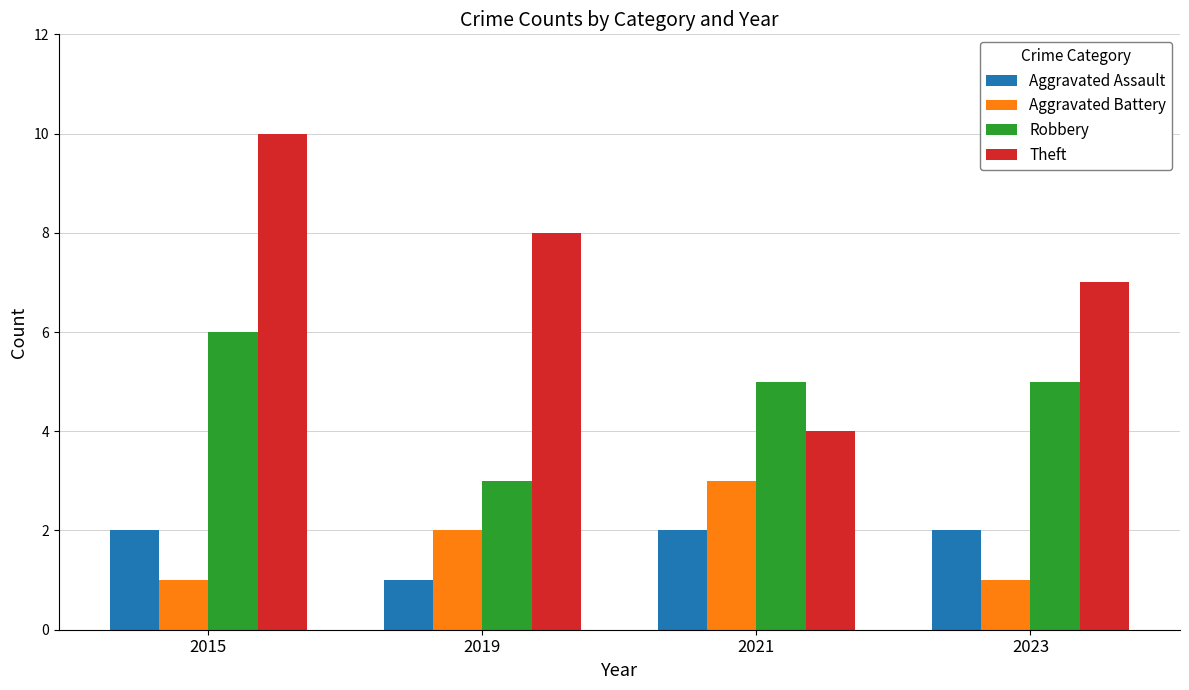

What is the maximum value for Aggravated Battery?

3